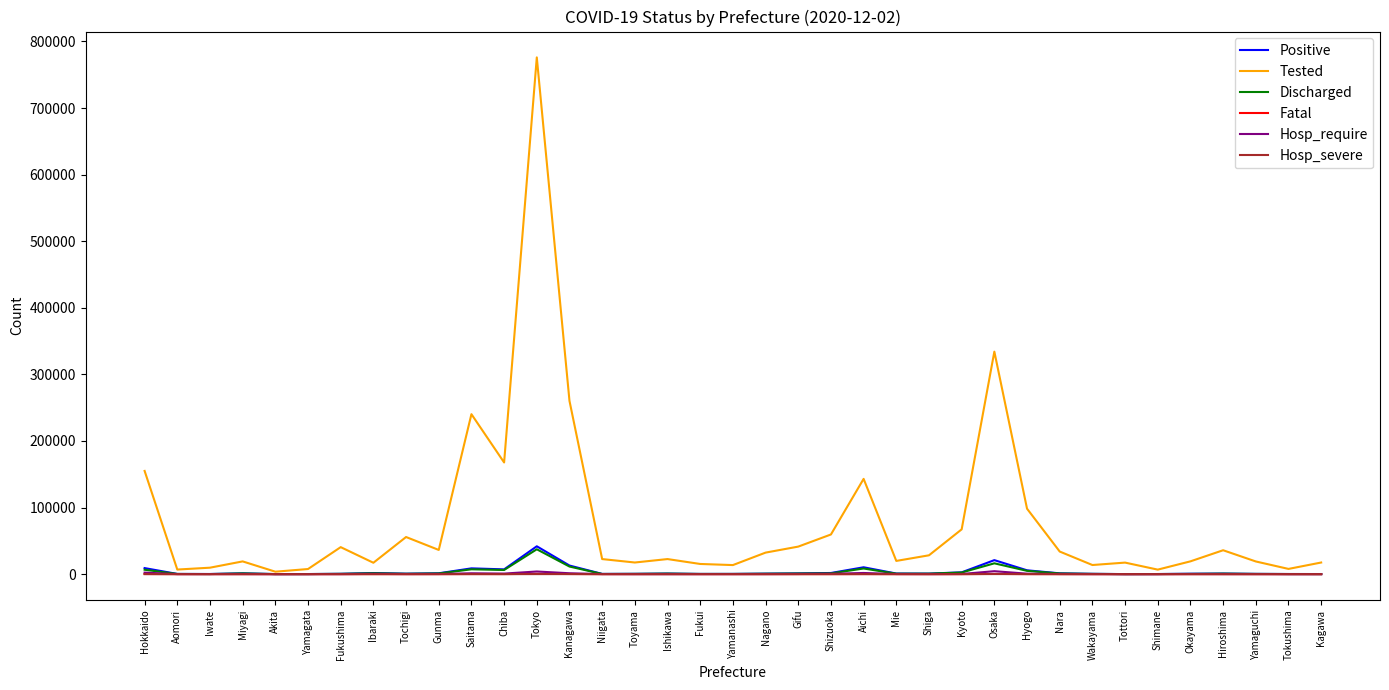

Which series has the largest range (max minus min)?

Tested